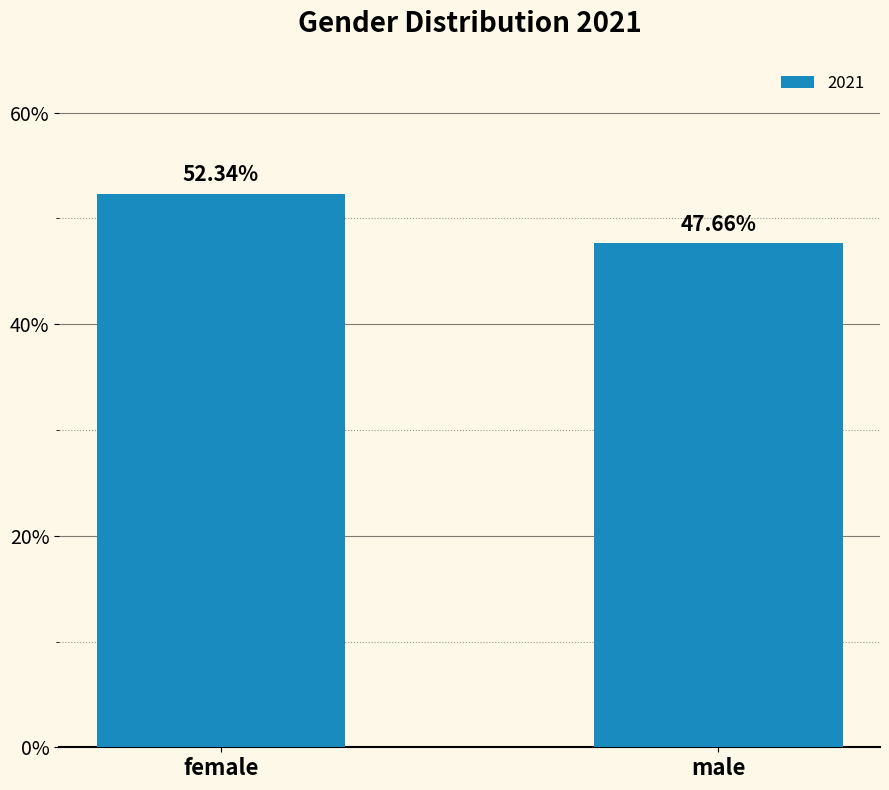

Are the bars grouped side by side (vs. stacked)?

No